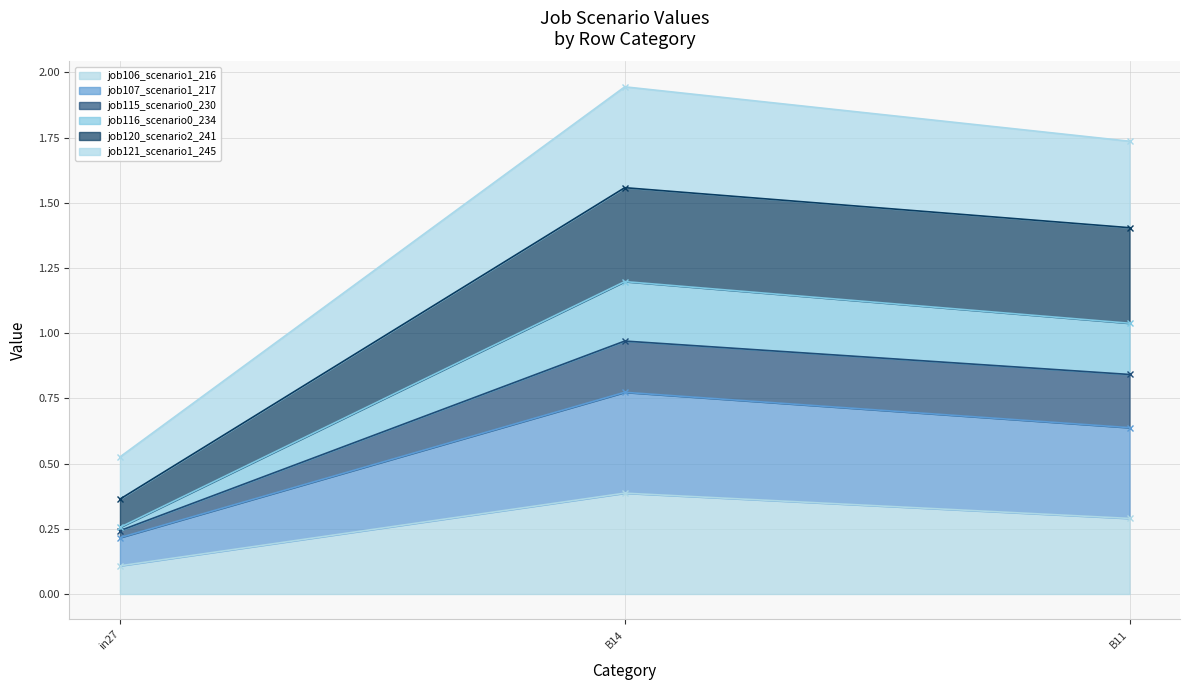

What is the maximum value shown in the chart?

1.9